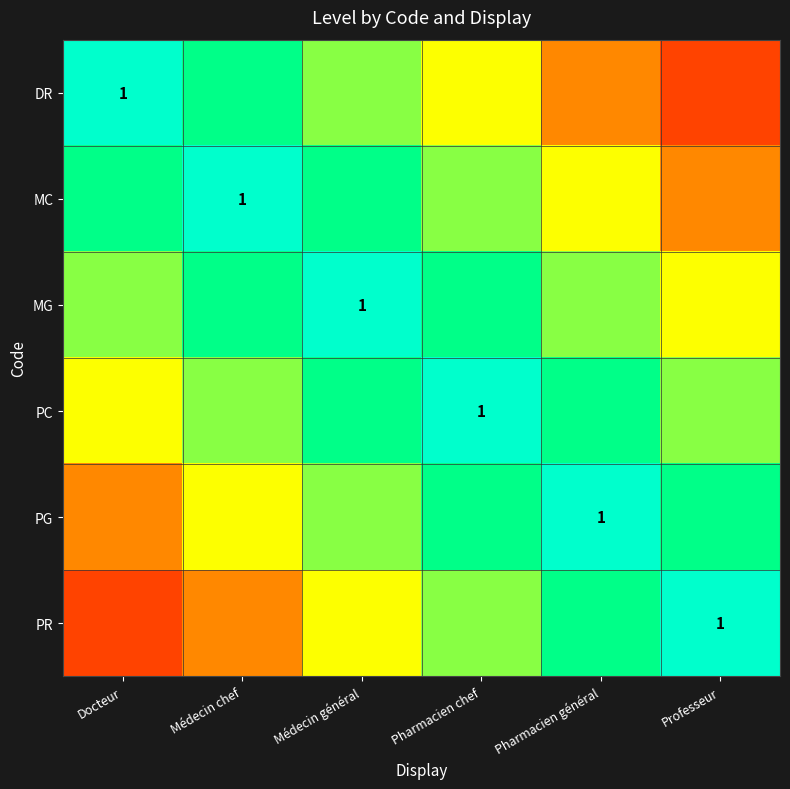

The PR series shows 1.1 at Pharmacien chef. True or false?

False